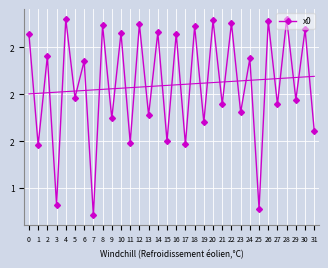

What is the change in value from 4 to 24?

-0.4